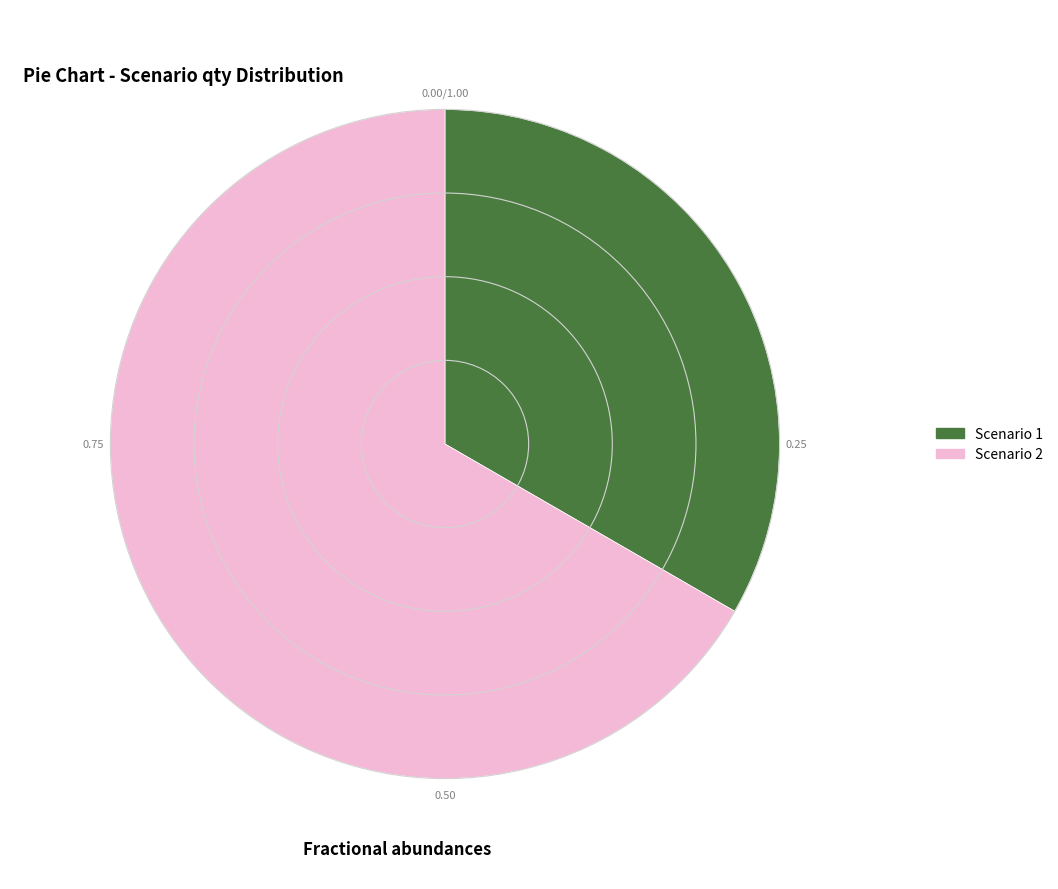

Is there any slice that represents more than half of the pie?

Yes